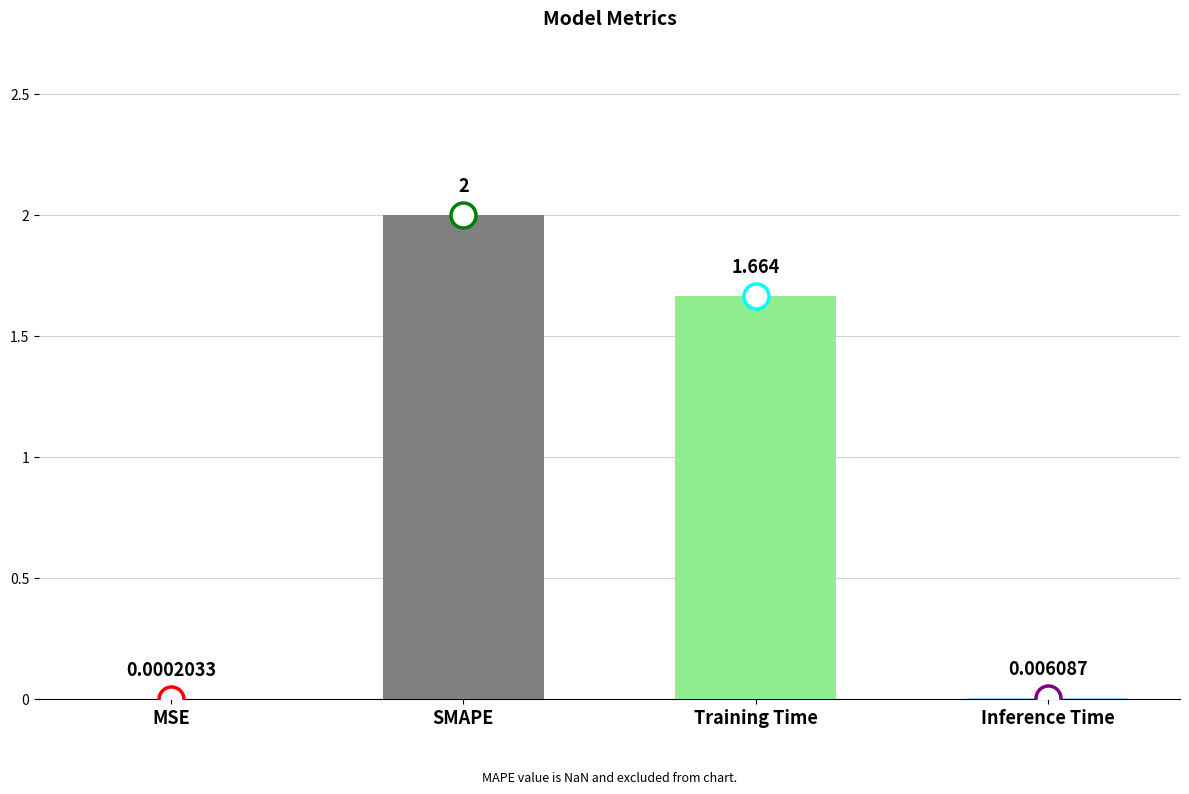

At which category does the chart reach its peak across all series?

SMAPE